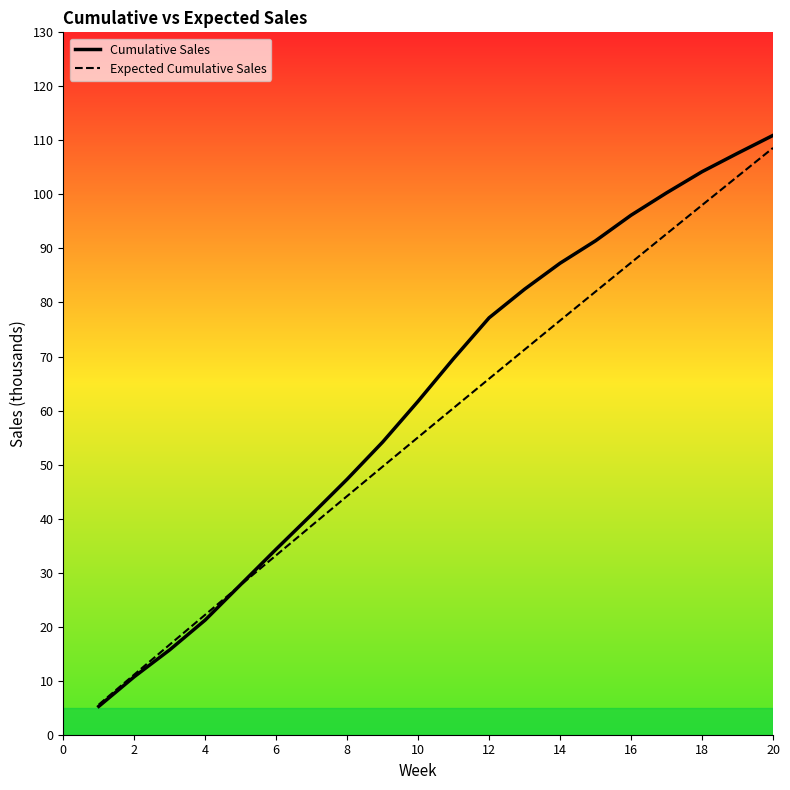

What is the smallest value displayed?

5.2